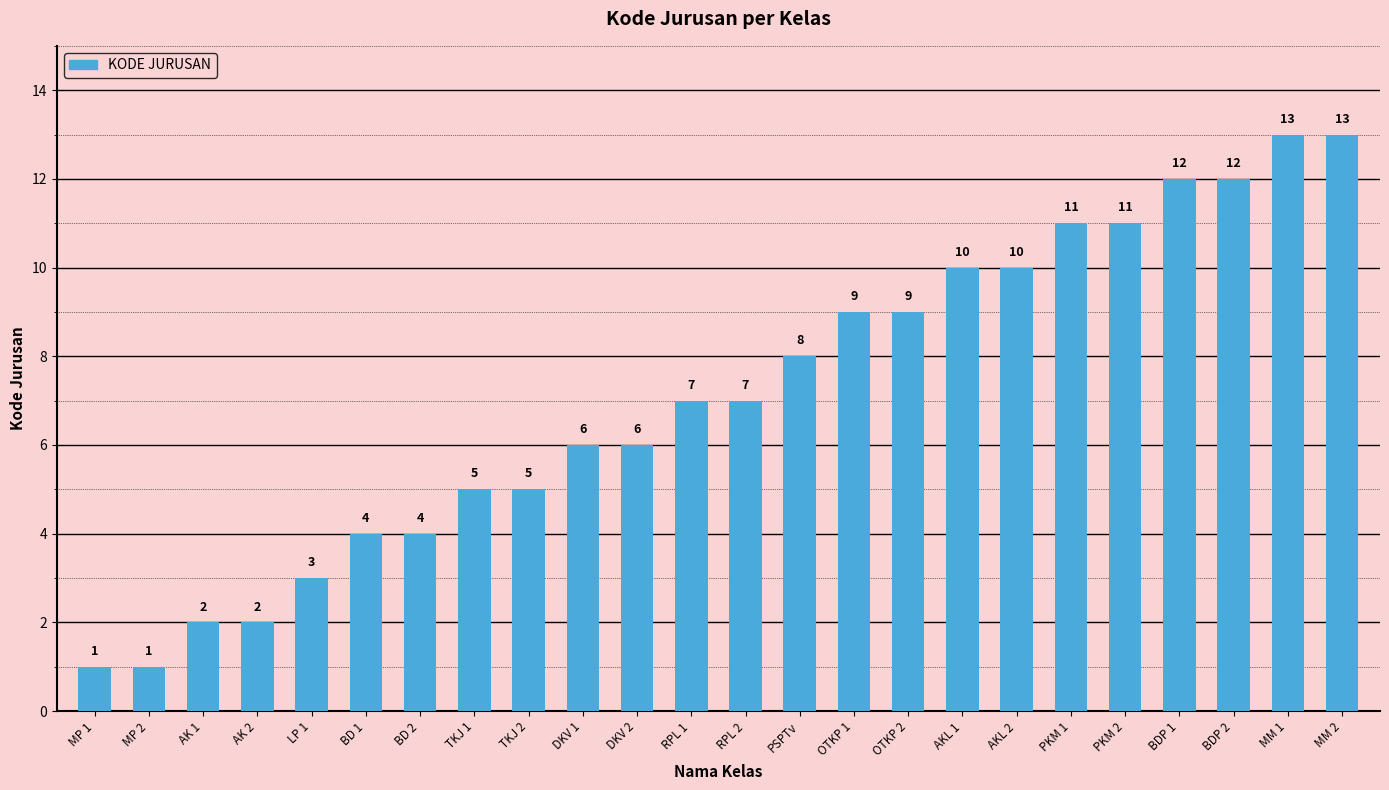

What is the sum of the values at PKM 1 and BDP 1?

23